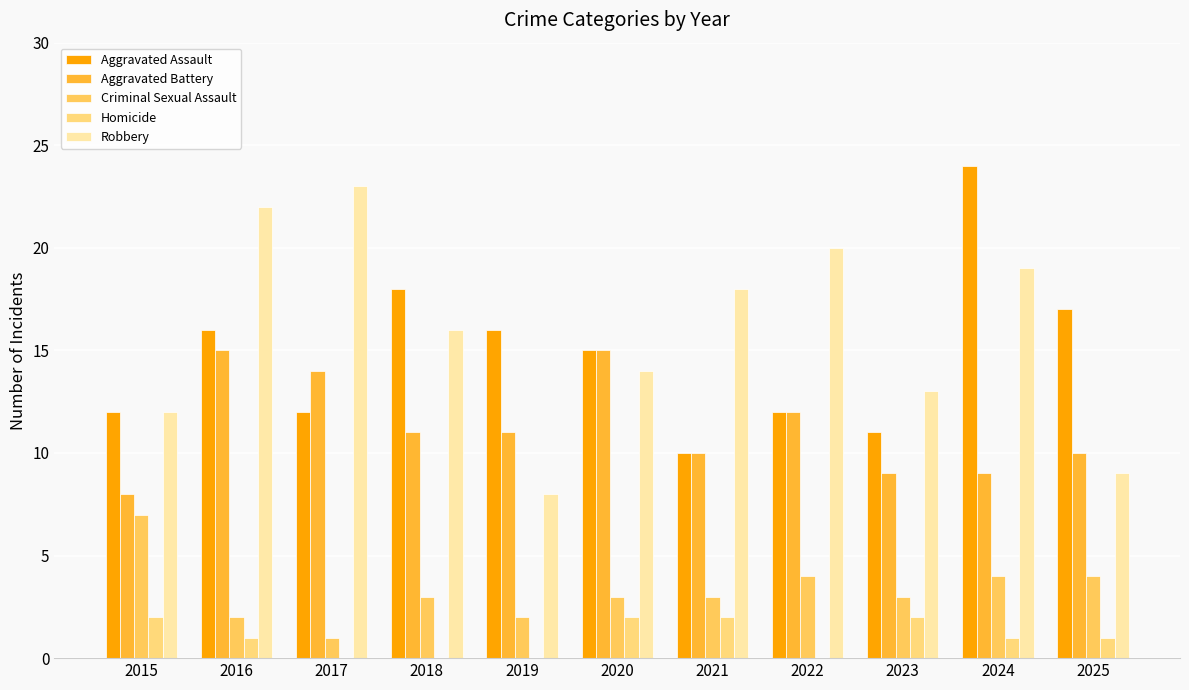

What is the difference between the Aggravated Assault values at 2024 and 2021?

14